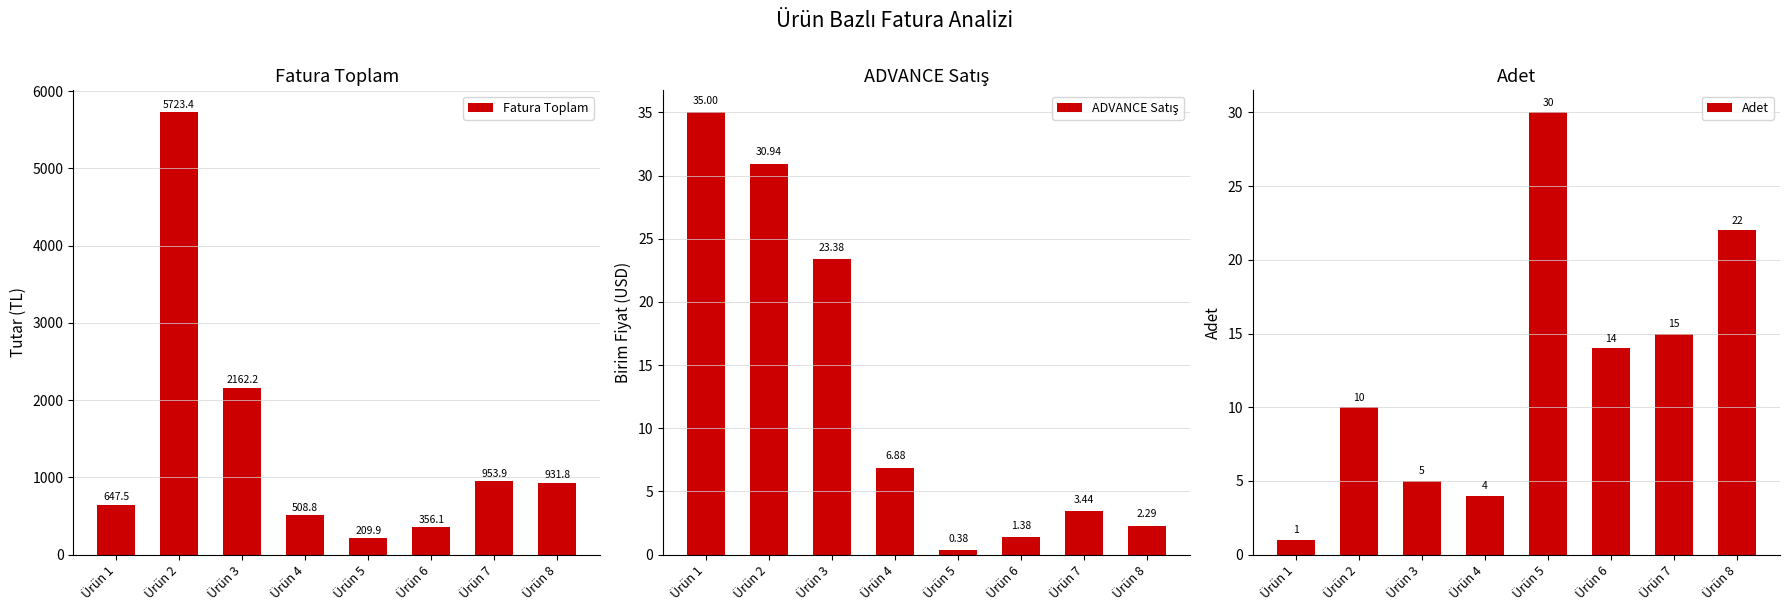

Which series has the largest total across all categories?

Fatura Toplam